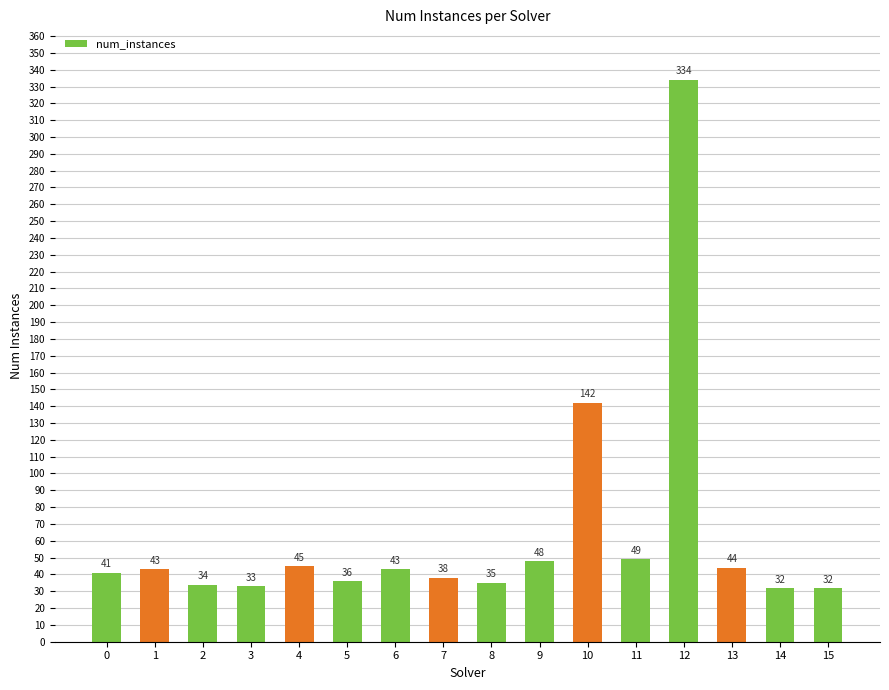

Approximately how many times larger is the value at 8 compared to 12?

0.1